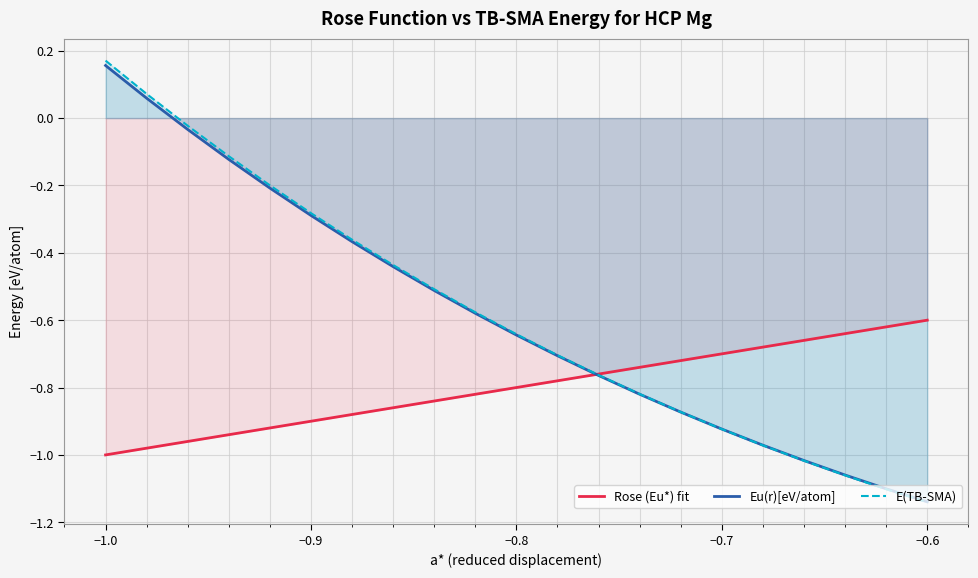

What is the value of the E(TB-SMA) point at the 14th from the left?

-0.8